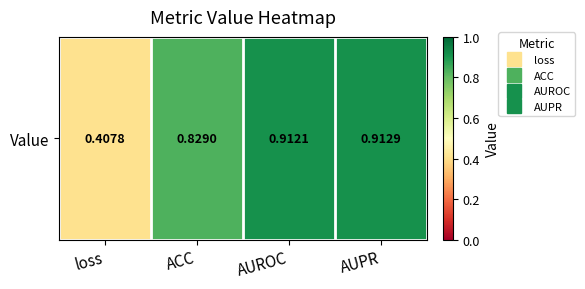

Which has a higher value, AUROC or AUPR?

AUPR